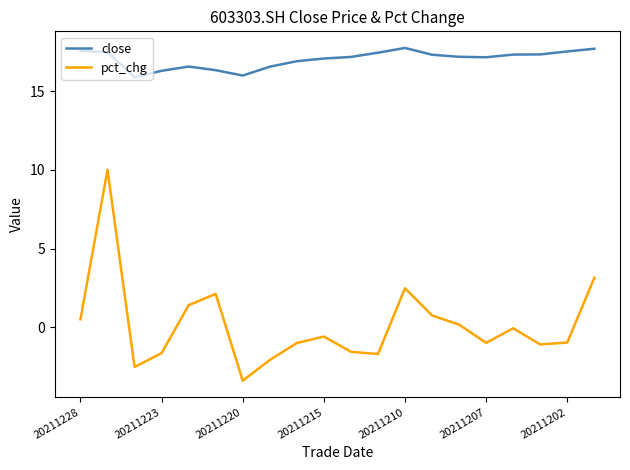

Which series has the largest total across all categories?

close